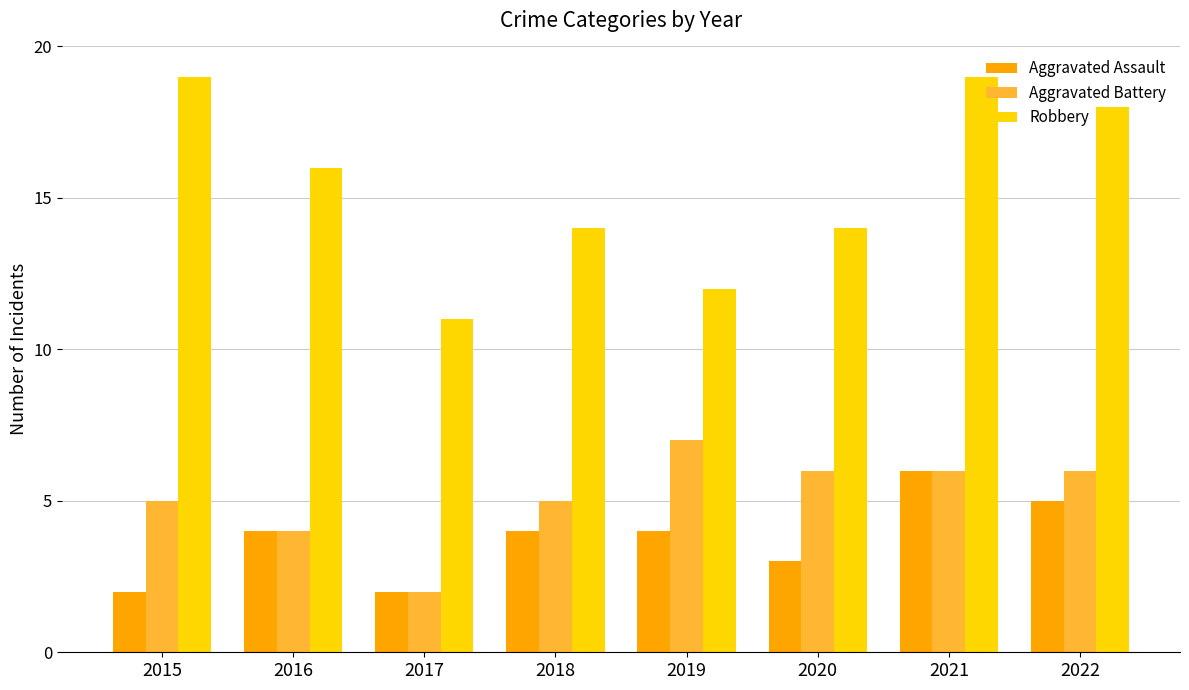

Reading left to right, list all the values displayed in this chart.

Aggravated Assault: 2015=2	2016=4	2017=2	2018=4	2019=4	2020=3	2021=6	2022=5
Aggravated Battery: 2015=5	2016=4	2017=2	2018=5	2019=7	2020=6	2021=6	2022=6
Robbery: 2015=19	2016=16	2017=11	2018=14	2019=12	2020=14	2021=19	2022=18